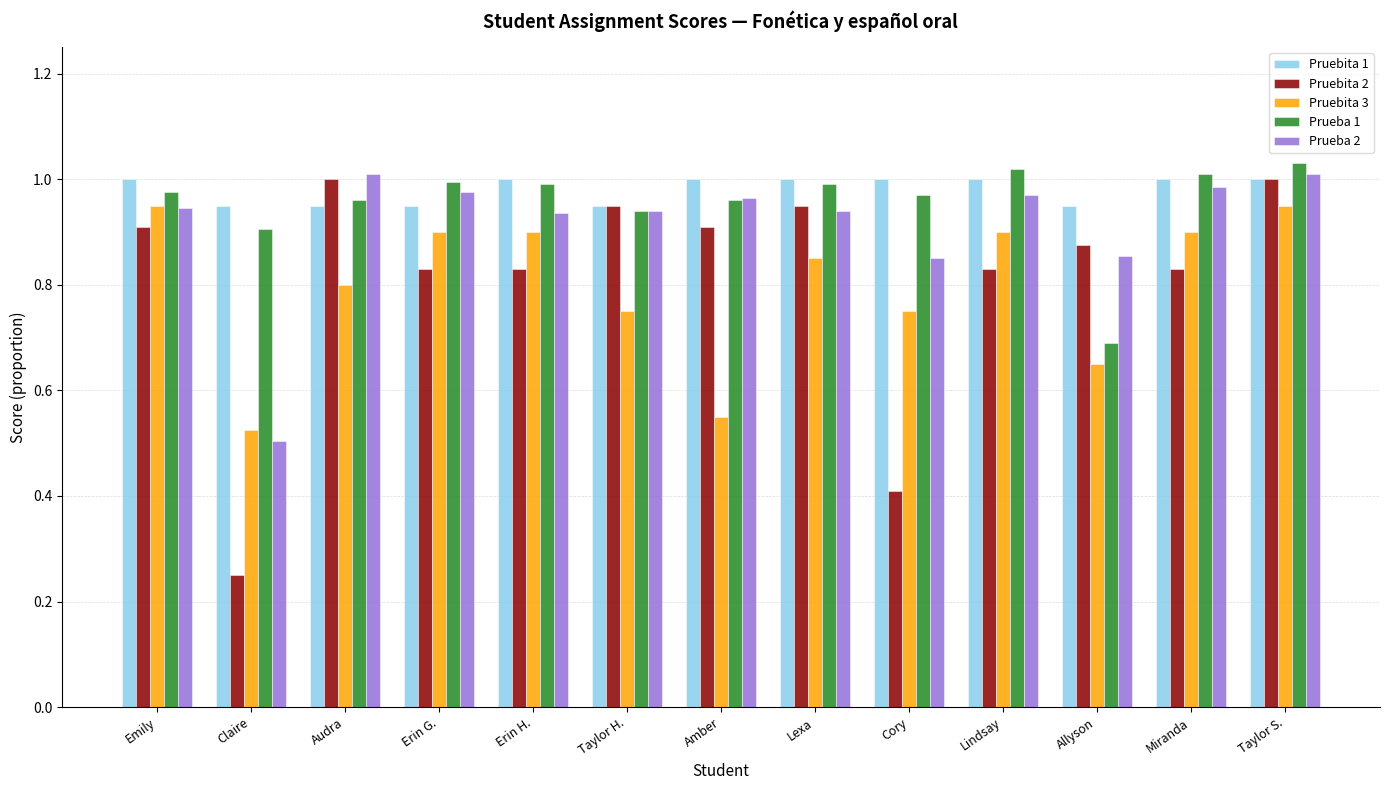

At which label is Pruebita 2 closest to 0?

Claire